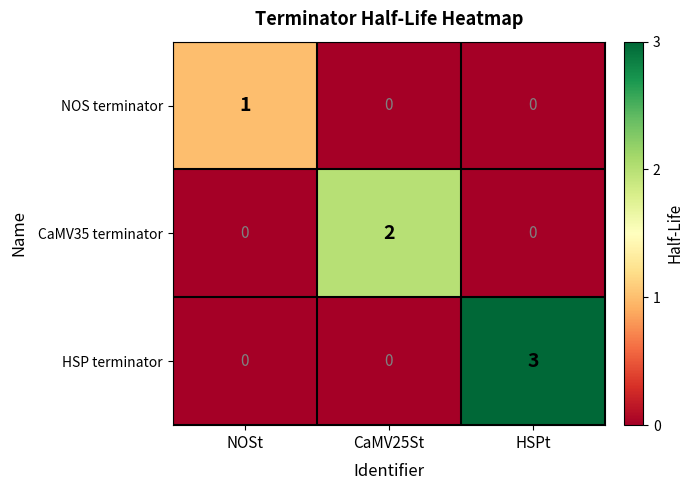

Between NOSt and HSPt, which series saw the biggest shift?

HSP terminator